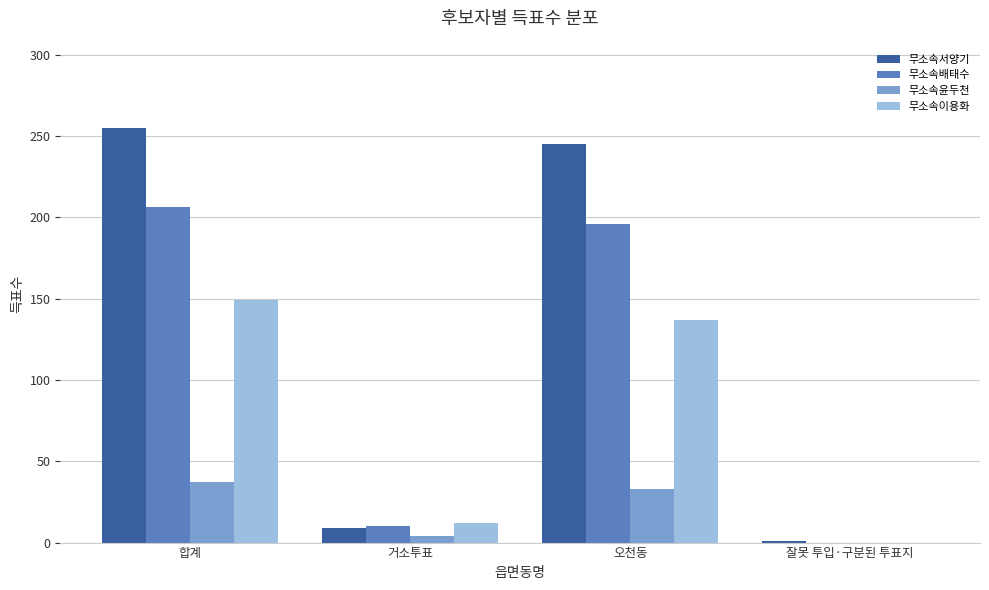

Reading left to right, transcribe all the data shown in this chart.

무소속서양기: 255	9	245	1
무소속배태수: 206	10	196	0
무소속윤두천: 37	4	33	0
무소속이용화: 149	12	137	0